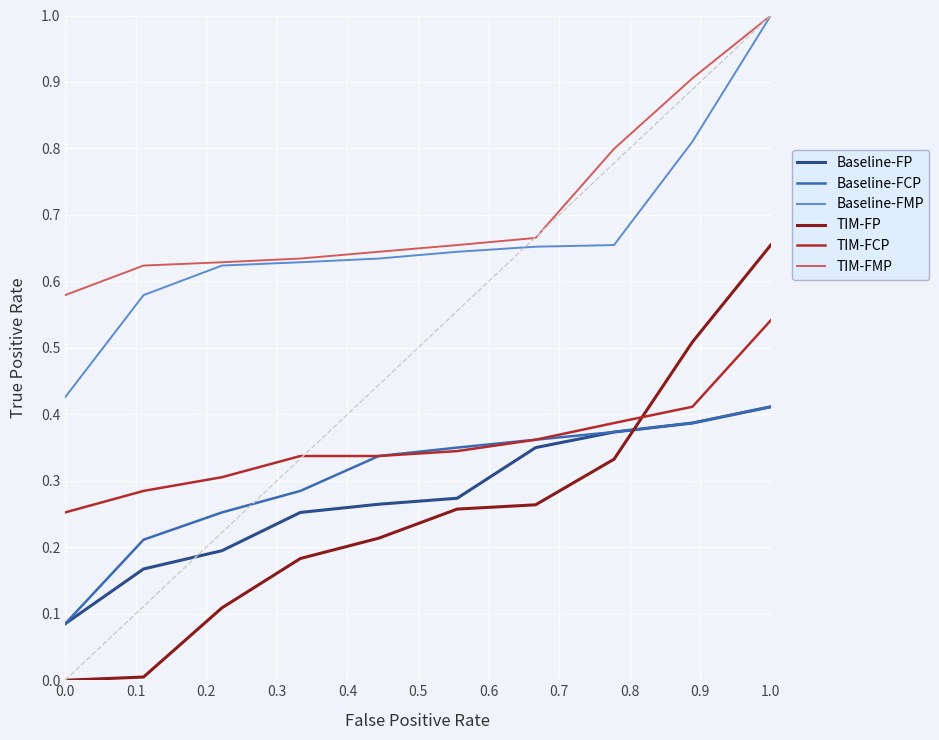

What are all the series names shown in the legend?

Baseline-FP, Baseline-FCP, Baseline-FMP, TIM-FP, TIM-FCP, TIM-FMP